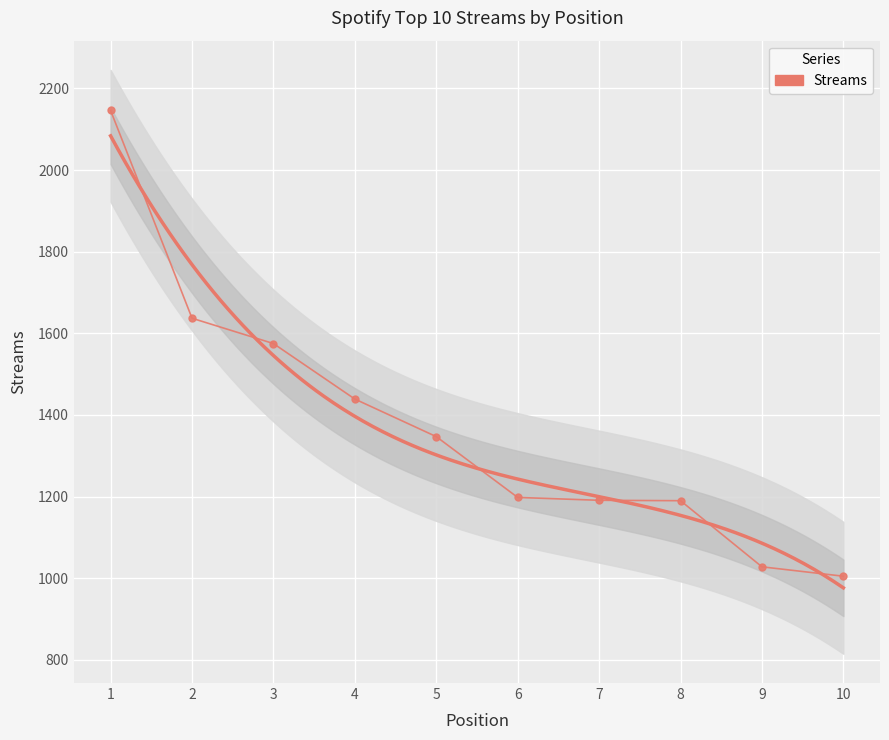

What is the difference between the maximum and minimum values?

1141